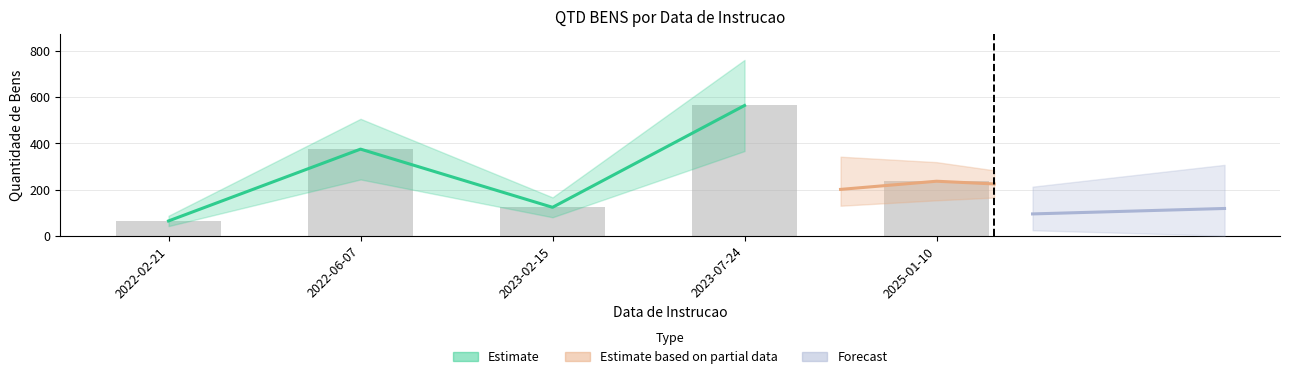

Approximately how many times larger is the value at 2022-02-21 compared to 2023-07-24?

0.1